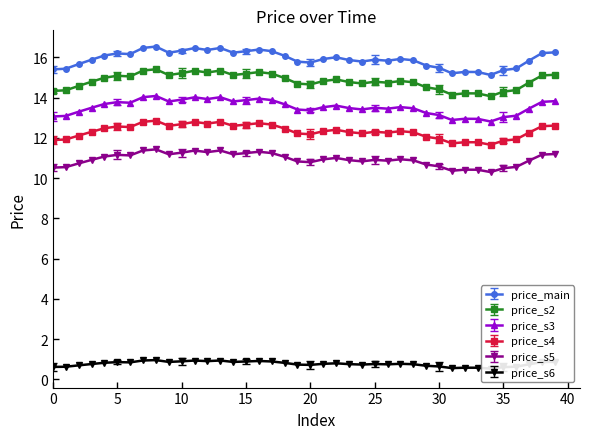

Is it true that the value at 26 is 10.9?

True